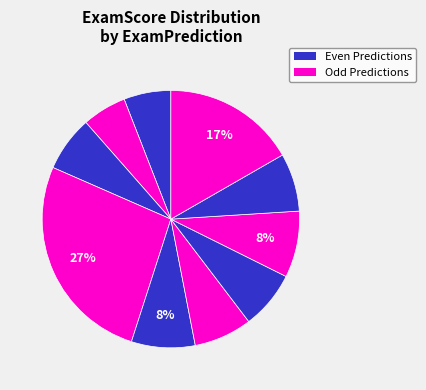

Count the number of slices in the pie.

10